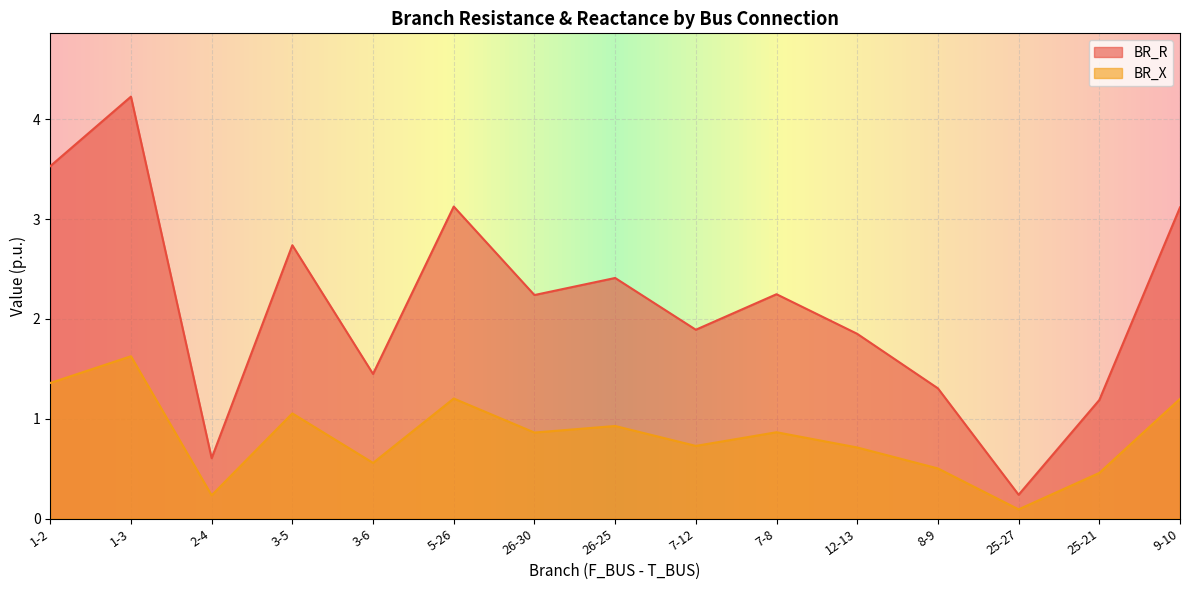

At which category does BR_R reach its first local peak?

1-3